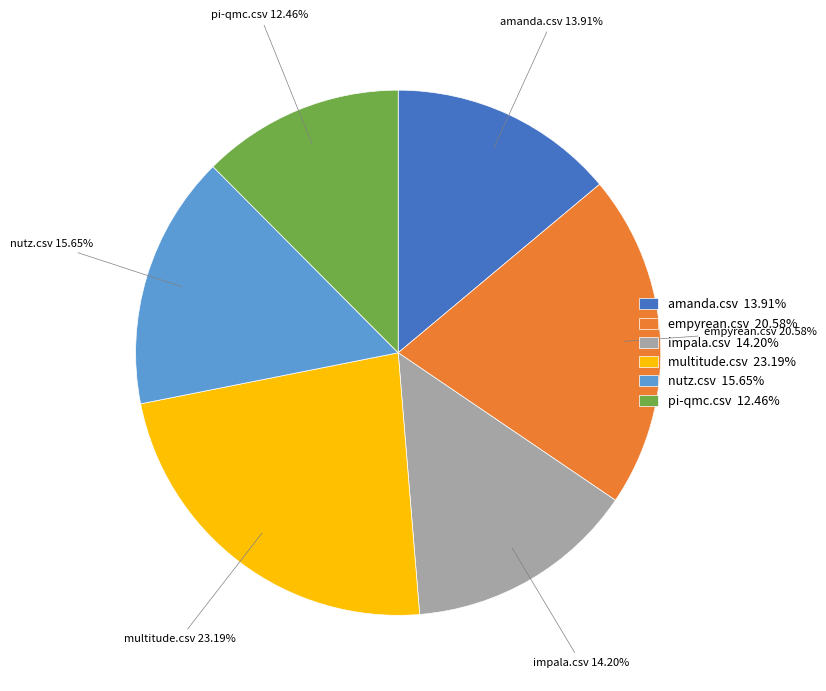

Do impala.csv and nutz.csv together represent more than half of the pie?

No